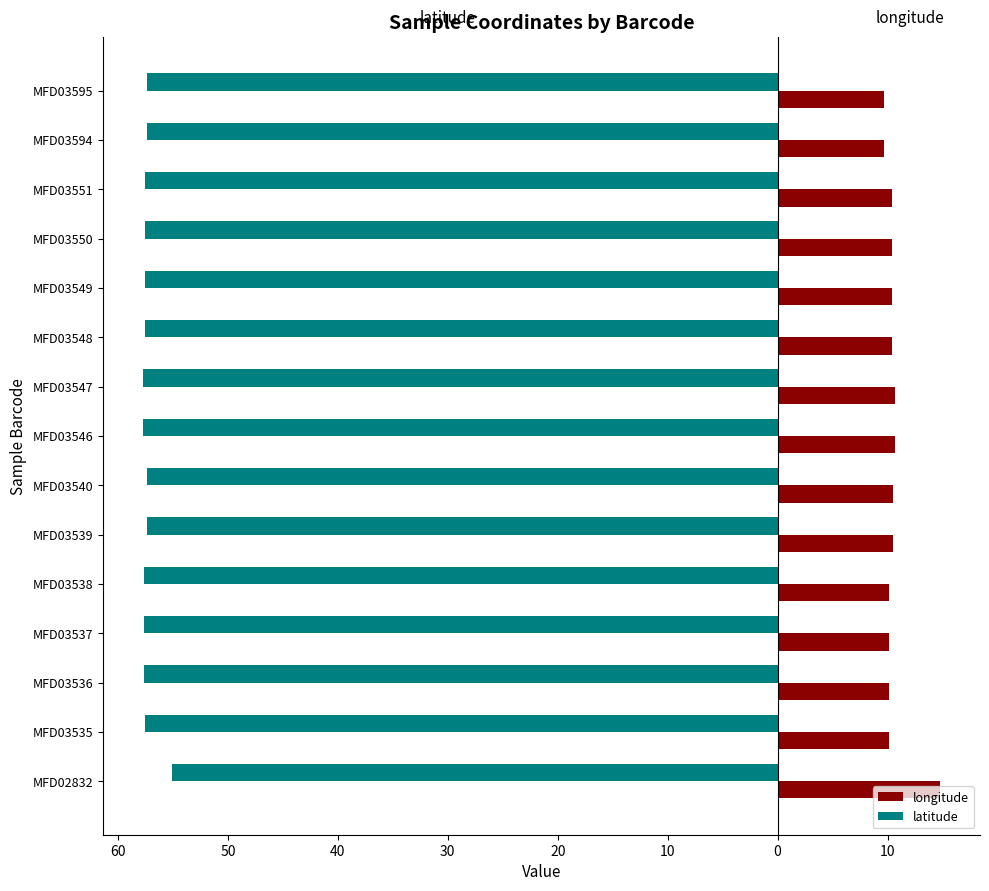

Reading left to right, transcribe all the data shown in this chart.

longitude: 14.8	10.1	10.1	10.1	10.1	10.5	10.5	10.7	10.7	10.4	10.4	10.4	10.4	9.7	9.7
latitude: -55.1	-57.6	-57.6	-57.6	-57.6	-57.3	-57.3	-57.7	-57.7	-57.6	-57.6	-57.6	-57.6	-57.4	-57.4